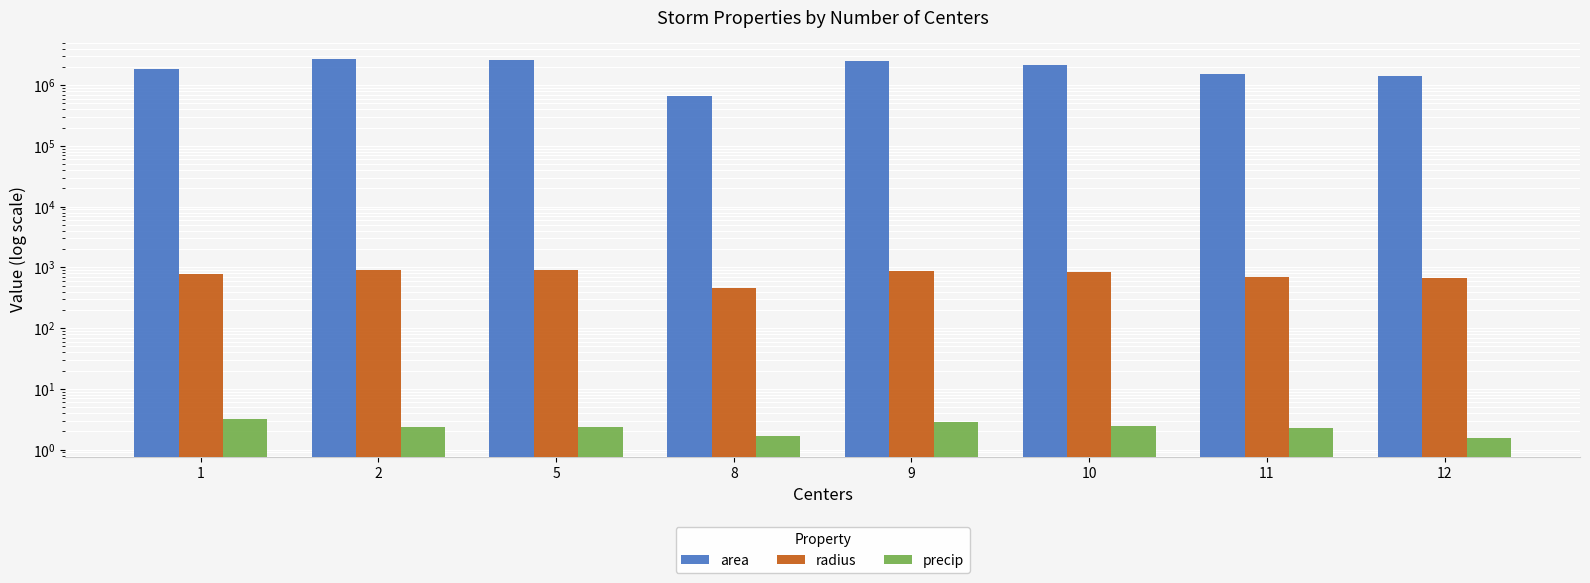

What is the spread (max minus min) of values at 11?

1545622.7